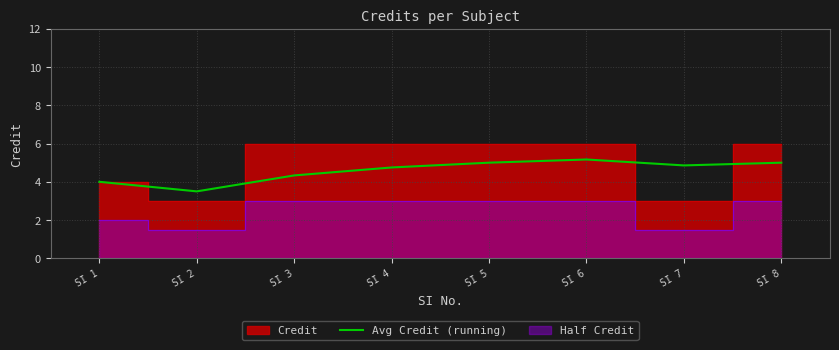

At which label does the data first exceed 4?

SI 3